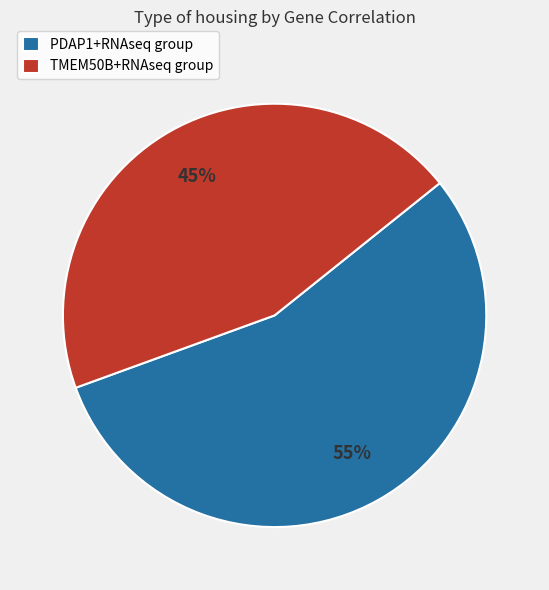

Rank the categories by value from lowest to highest.

TMEM50B+RNAseq group, PDAP1+RNAseq group